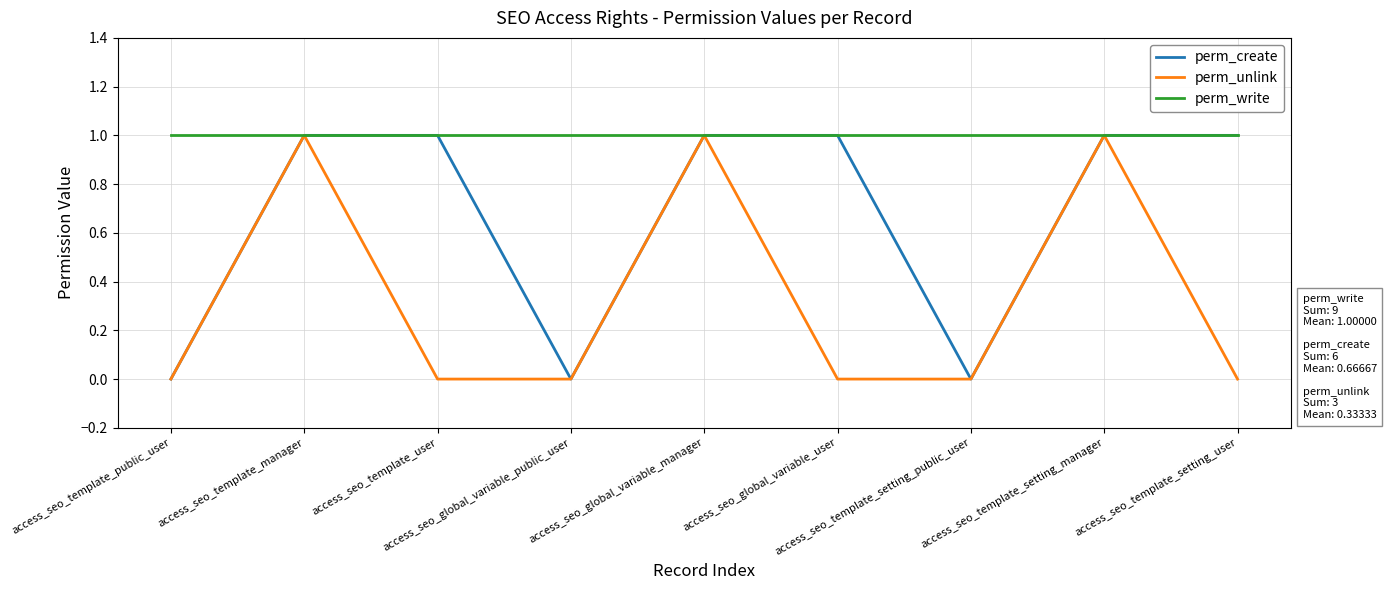

What position from the right is access_seo_template_public_user?

9